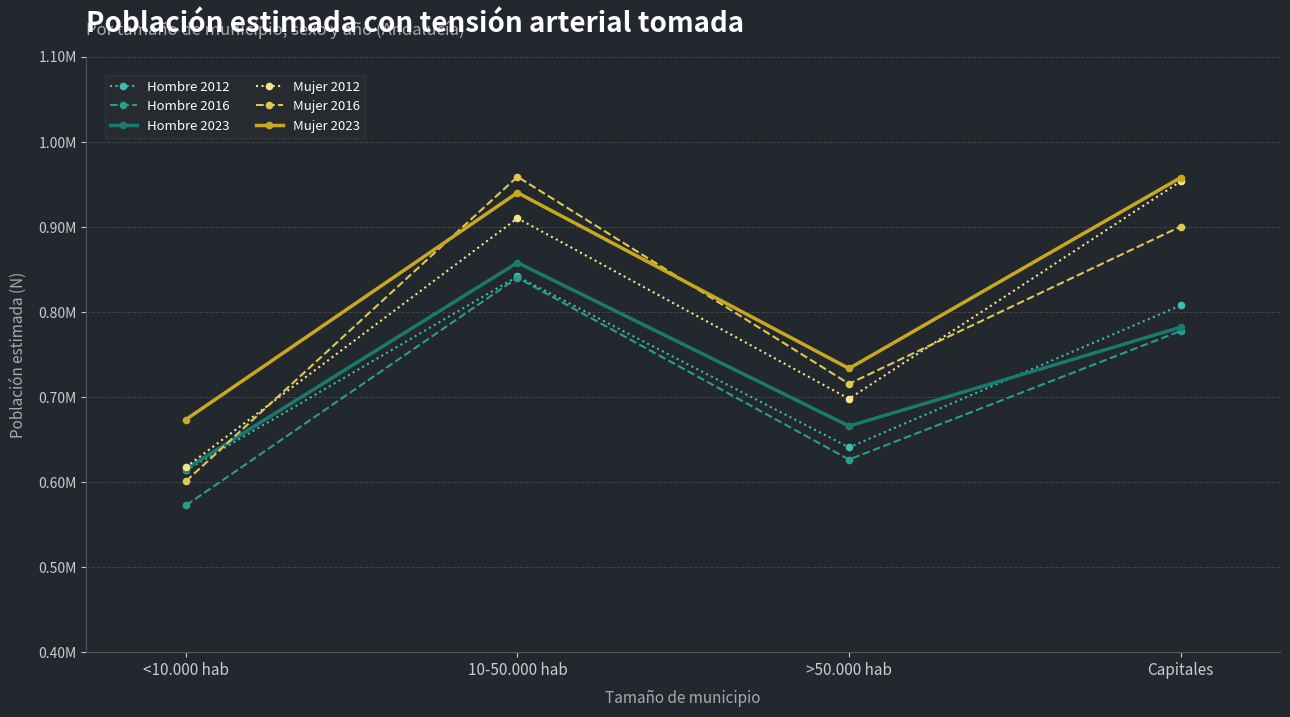

In Hombre 2012, how many points are lower than both neighbors (excluding endpoints)?

1